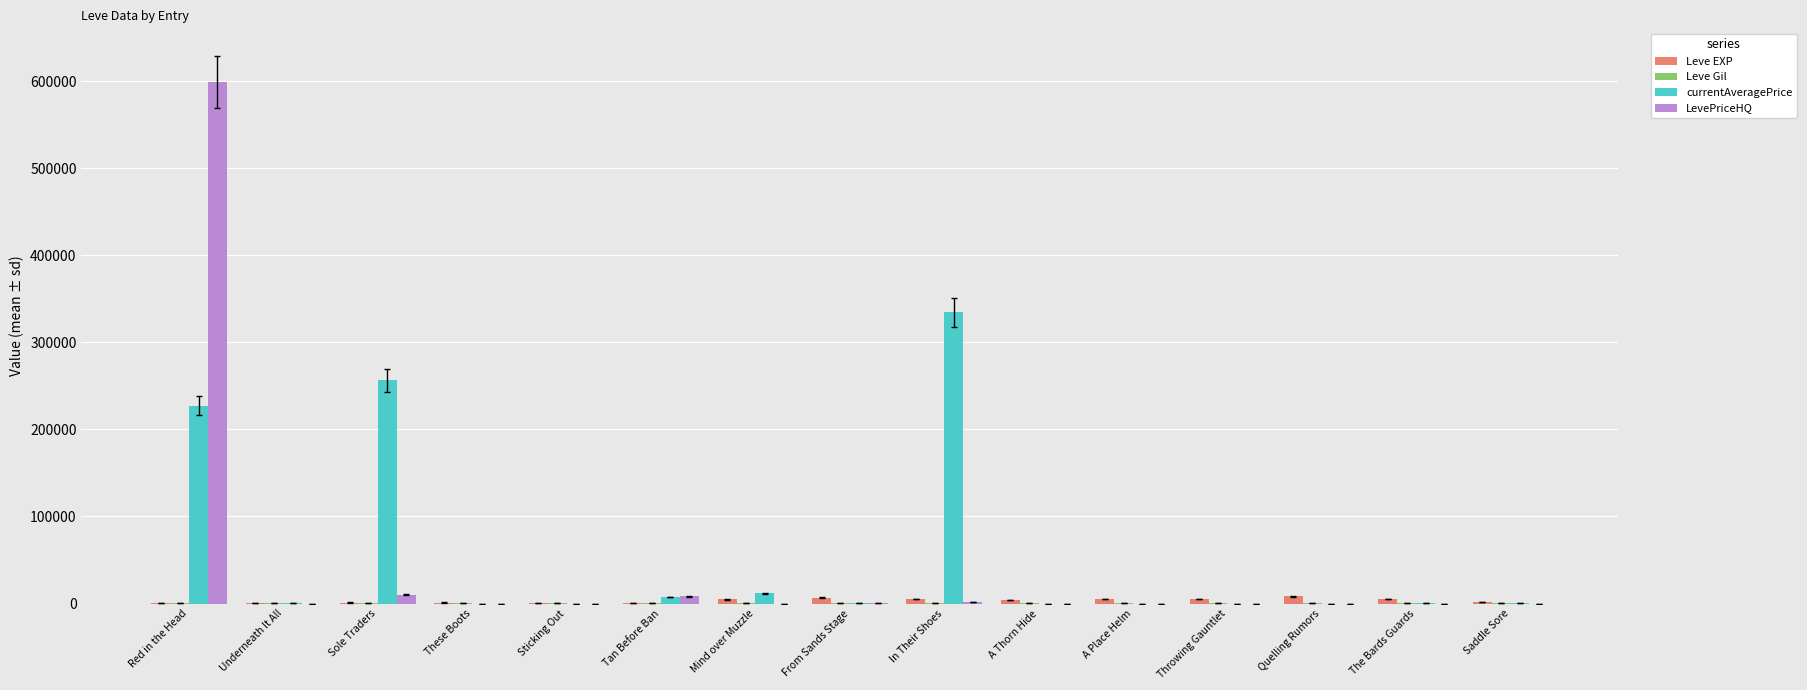

Which label corresponds to the largest value in the chart?

Red in the Head